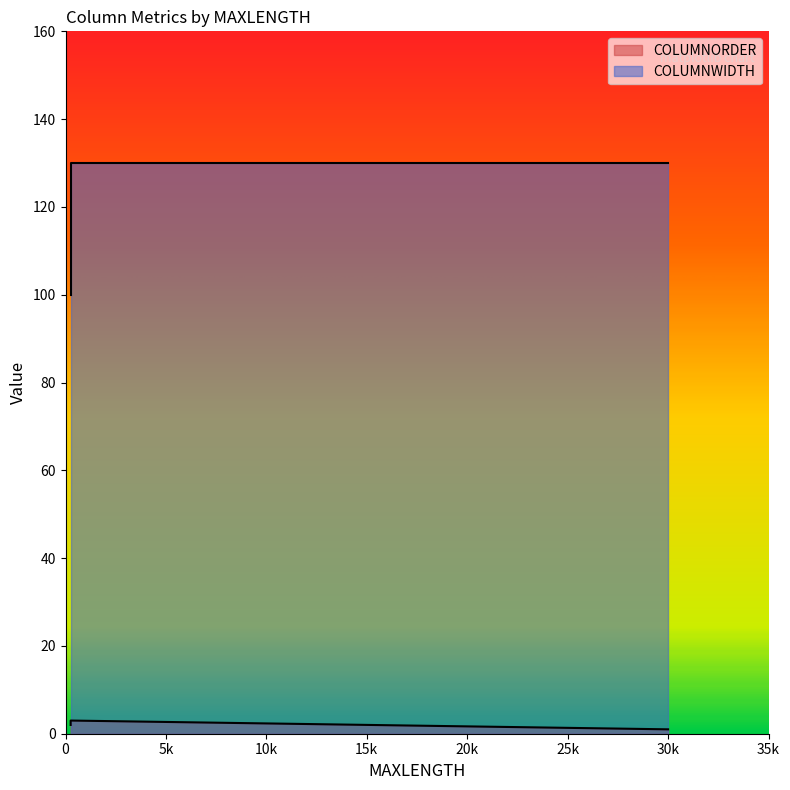

Which label corresponds to the smallest value in the chart?

30000